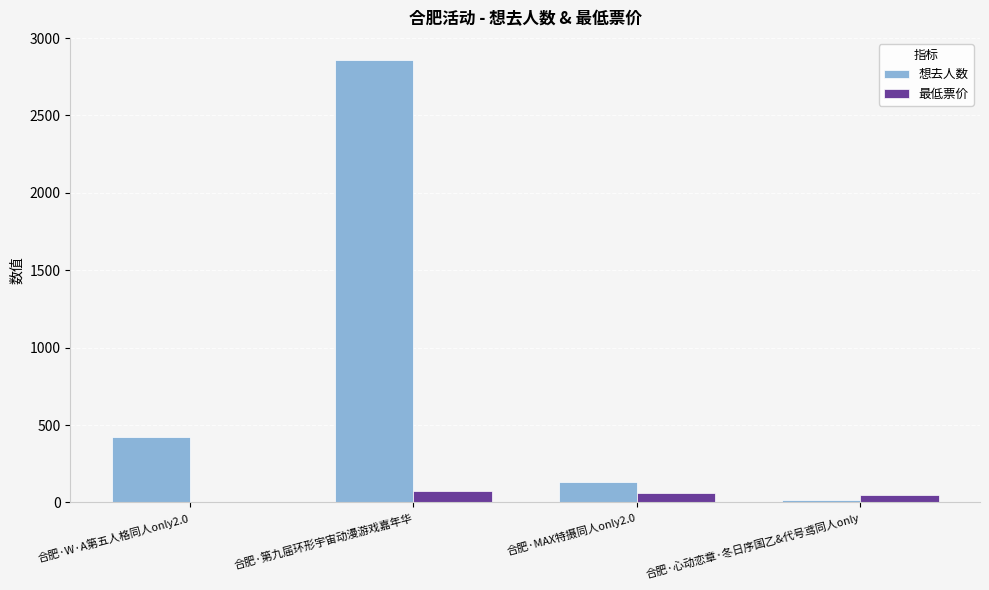

Is it true that 最低票价 equals 50 at 合肥·心动恋章·冬日序国乙&代号鸢同人only?

True